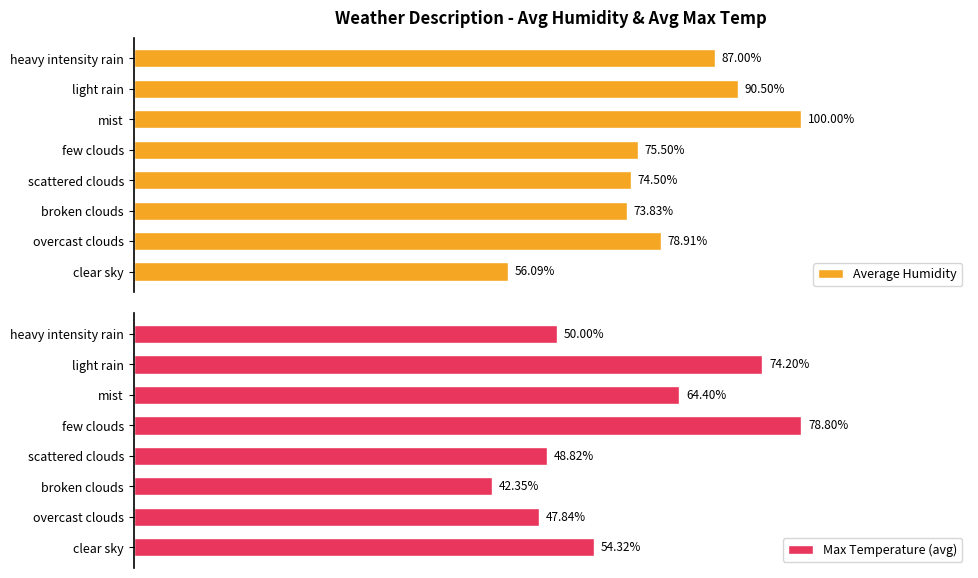

Where is Average Humidity nearest to the value 78?

overcast clouds